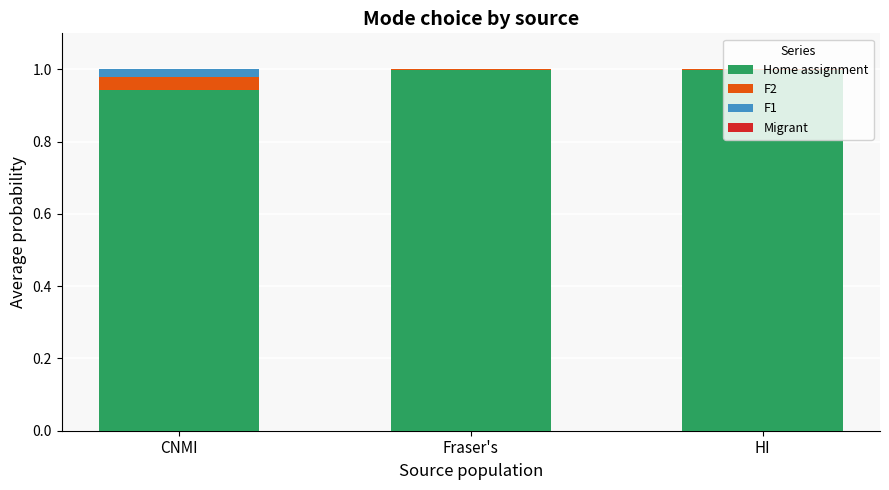

What is the sum of all Home assignment values?

2.9